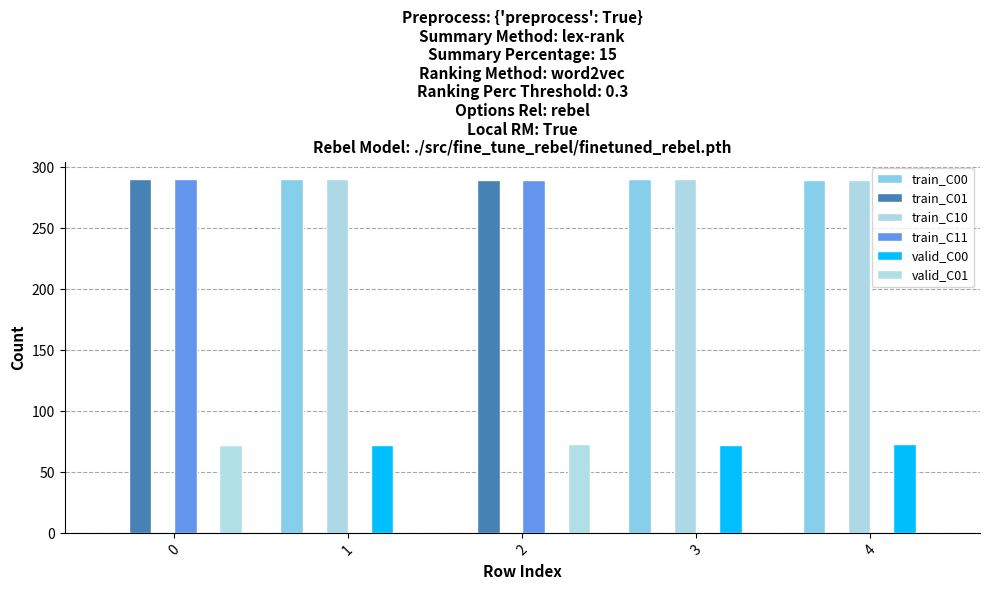

Are the bars horizontal?

No